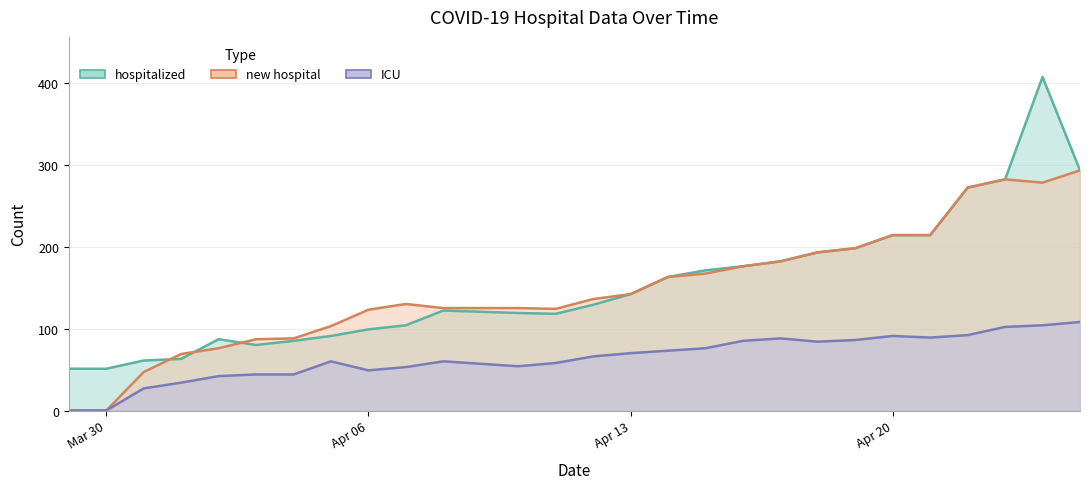

Reading left to right, transcribe all the data shown in this chart.

hospitalized: 51	51	61	63	87	80	85	91	99	104	122	119	118	129	142	163	171	176	182	193	198	214	214	272	282	407	293
ICU: 0	0	27	34	42	44	44	60	49	53	60	54	58	66	70	73	76	85	88	84	86	91	89	92	102	104	108
new hospital: 0	0	47	69	76	87	88	103	123	130	125	125	124	136	142	163	167	176	182	193	198	214	214	272	282	278	293